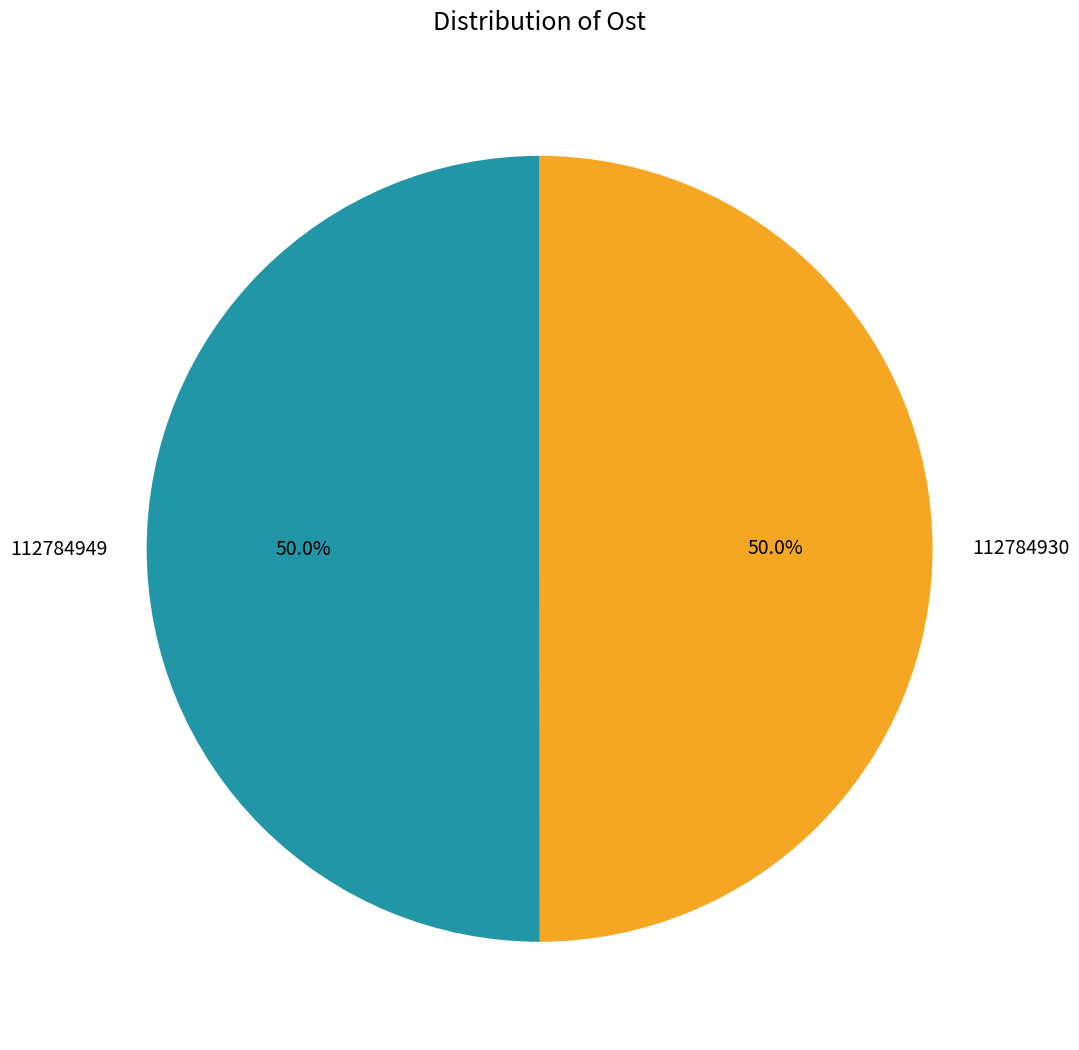

Is the sum of 112784930 and 112784949 greater than half?

Yes